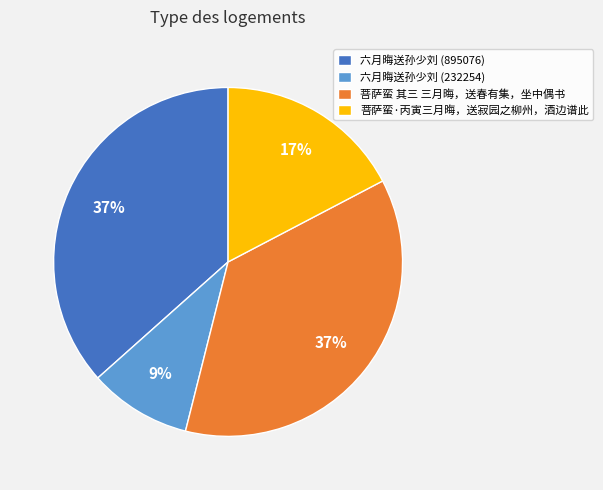

Combined, do 六月晦送孙少刘 (232254) and 菩萨蛮·丙寅三月晦，送寂园之柳州，酒边谱此 account for over 50%?

No